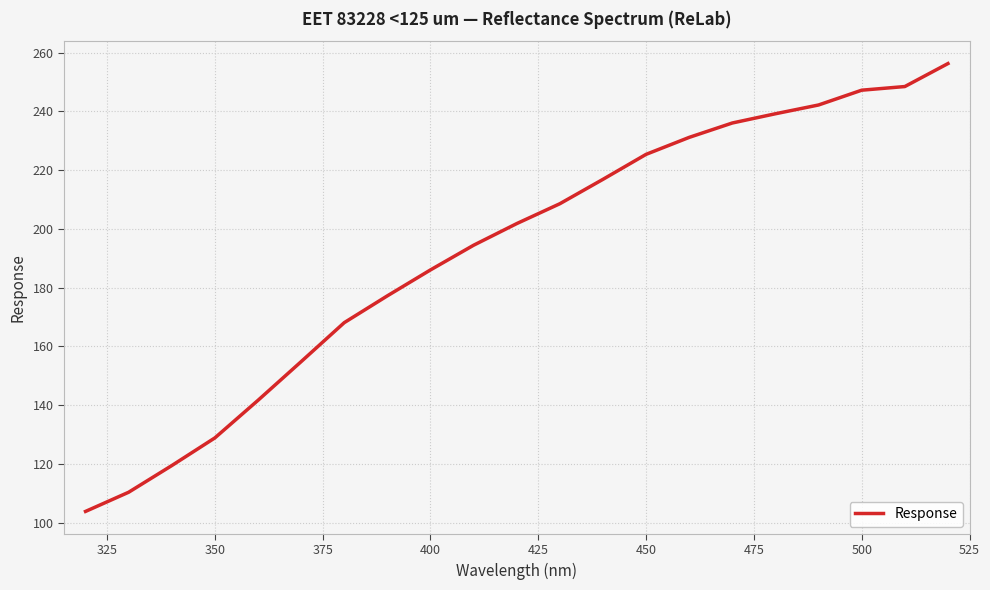

How many lines are shown in the chart?

1